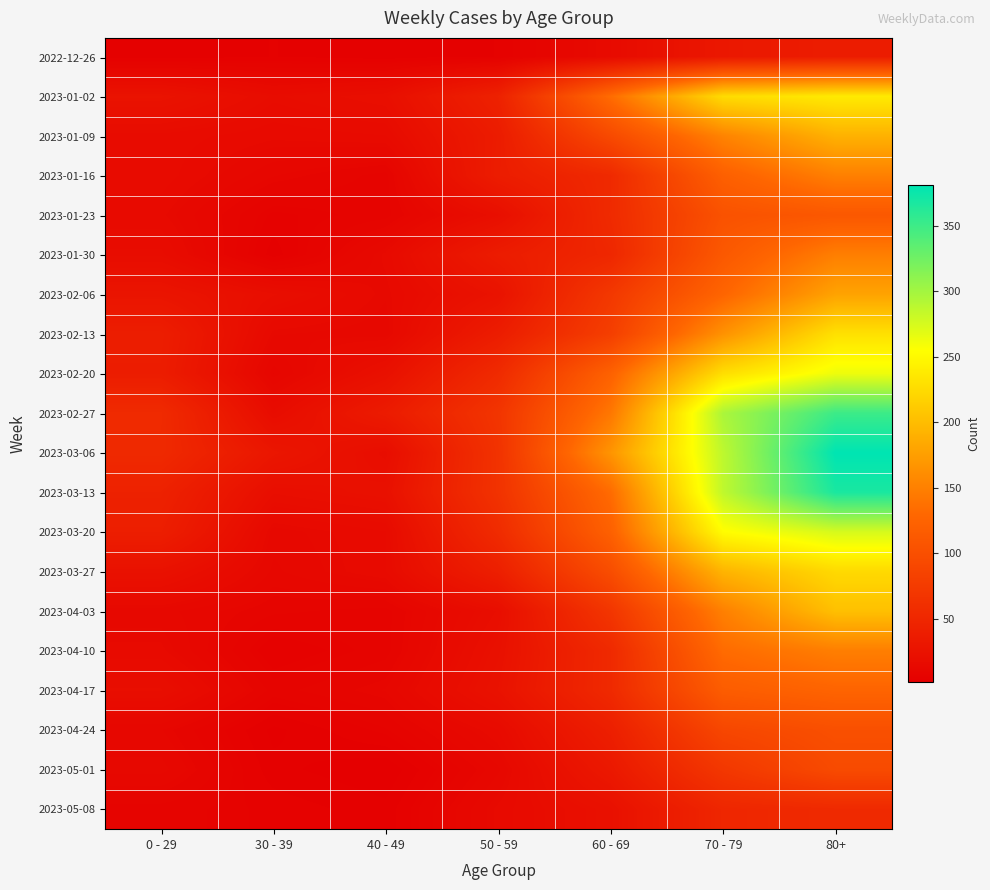

How many data points does each series have?

7